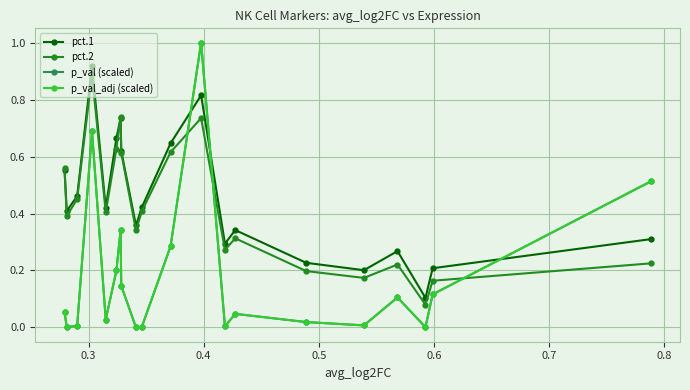

True or false: pct.2 and p_val_adj (scaled) intersect in this chart.

True